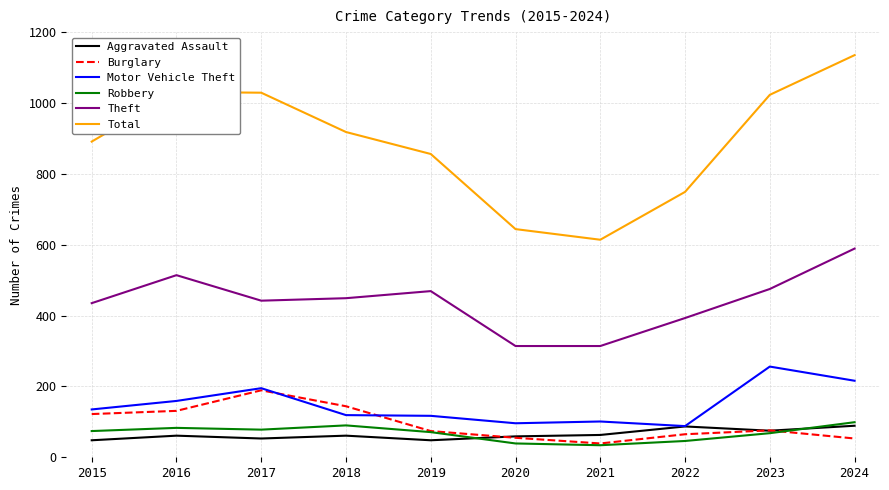

What is the total value across all series at 2021?

1165